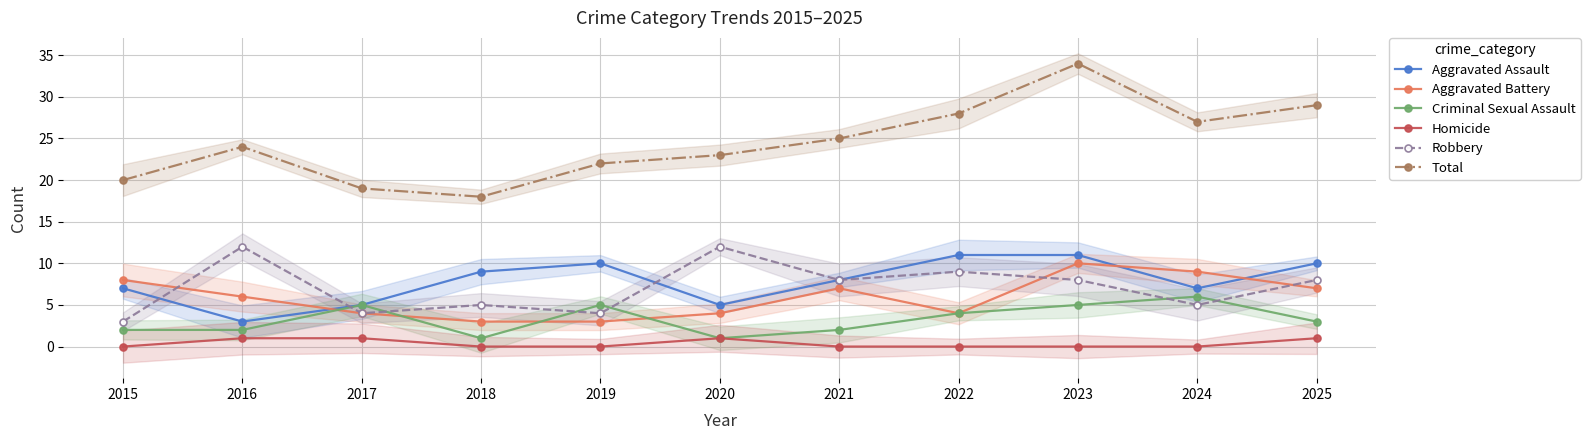

At 2023, list the series in order from smallest to largest.

Homicide, Criminal Sexual Assault, Robbery, Aggravated Battery, Aggravated Assault, Total